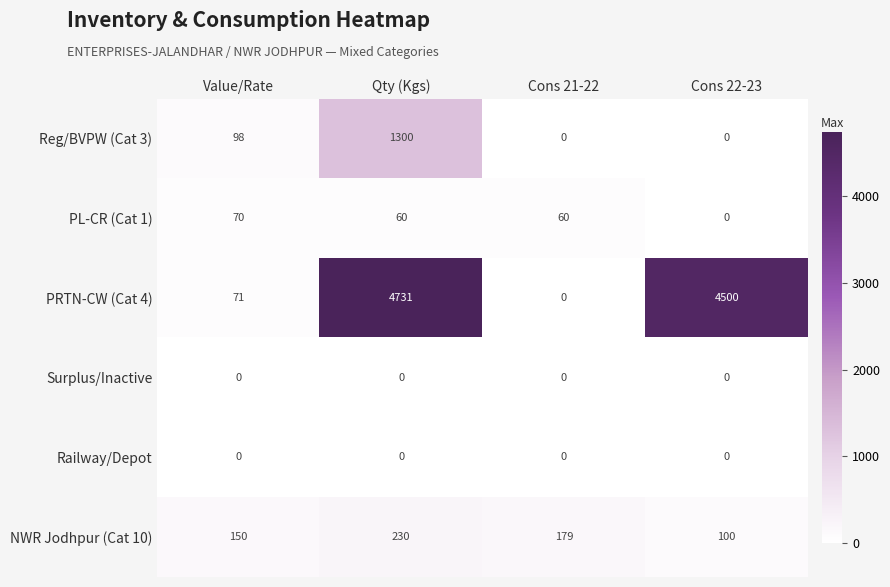

True or false: NWR Jodhpur (Cat 10) has a value of 230 at Qty (Kgs).

True